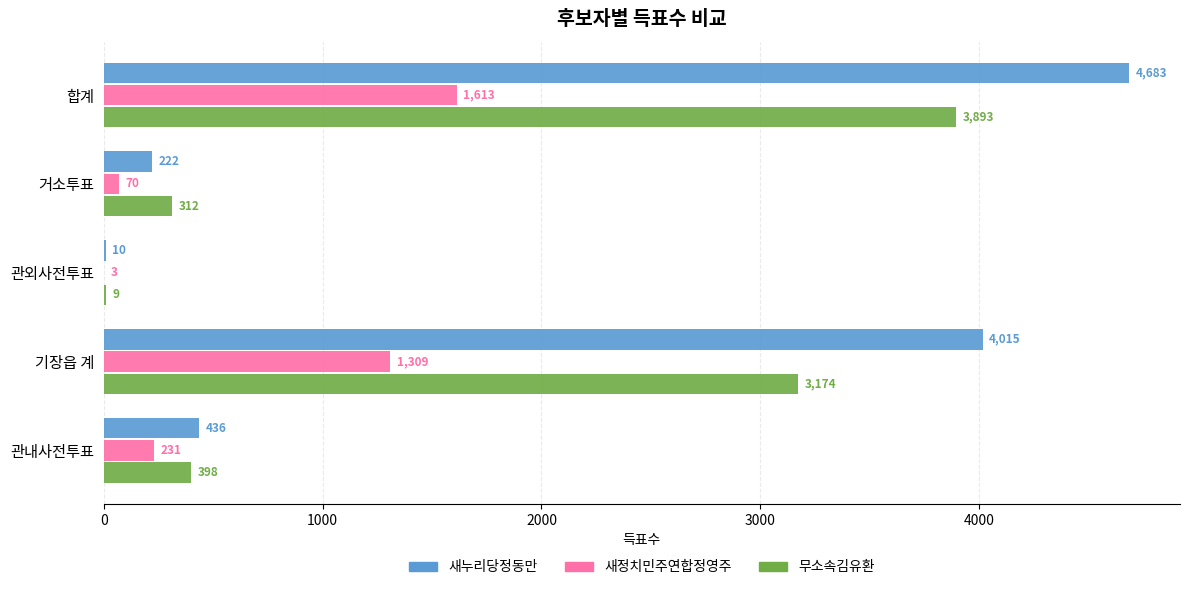

What is the total value across all series at 합계?

10189